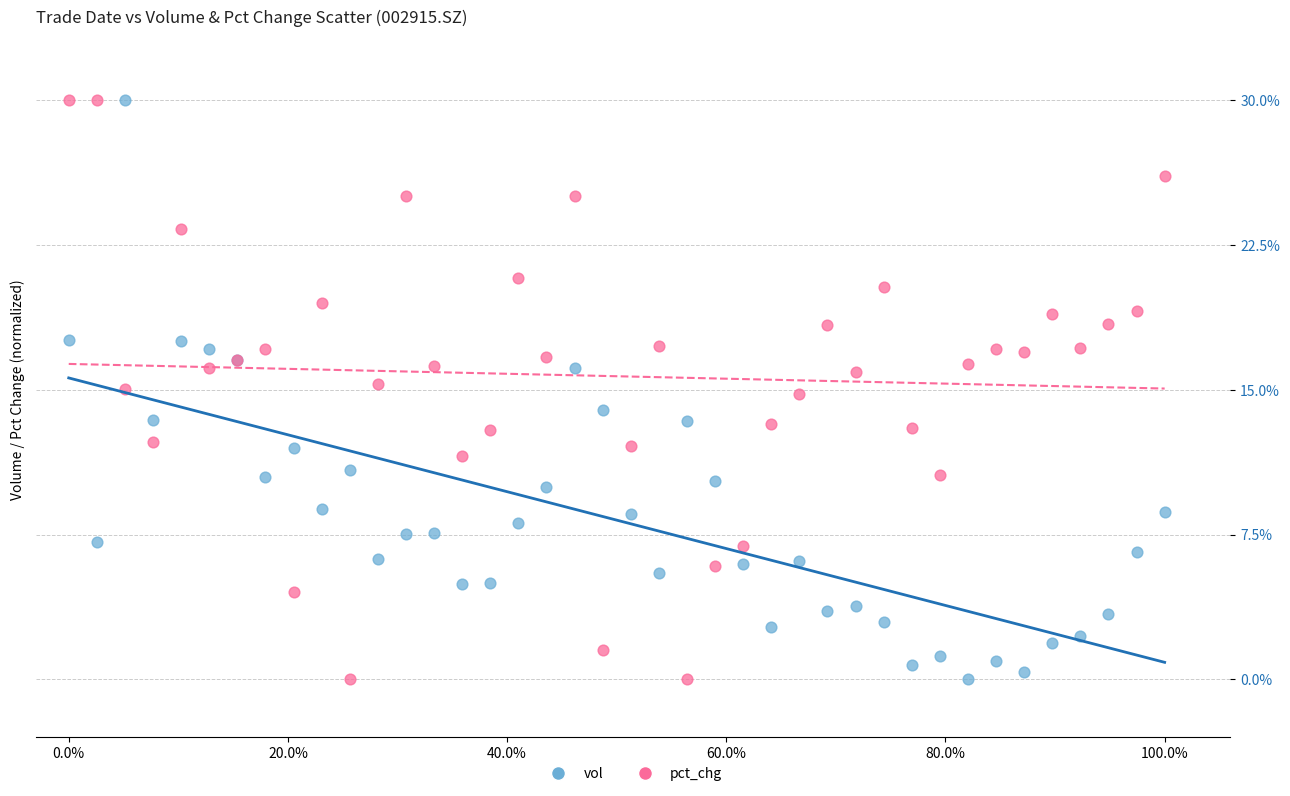

What is the X range (max minus min) for the scatter plot?

1.0